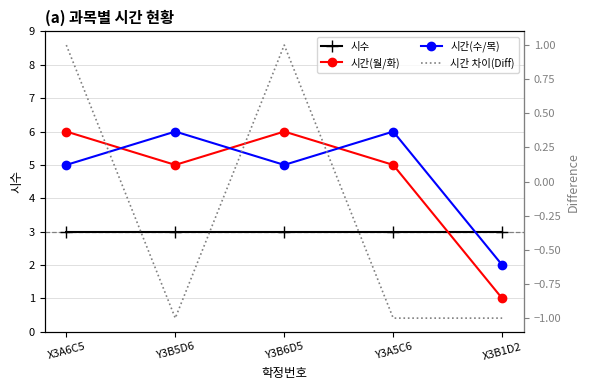

What is the label of the 3rd point from the left?

Y3B6D5